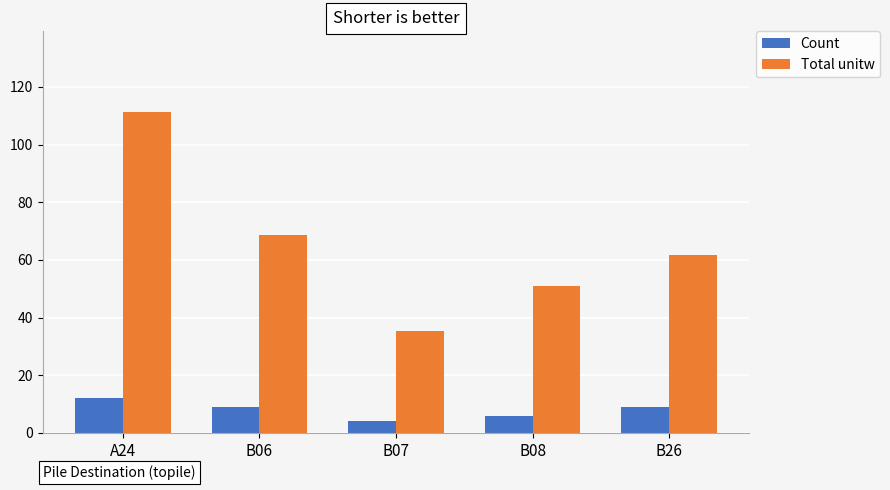

How many Count values are between 6 and 9?

3